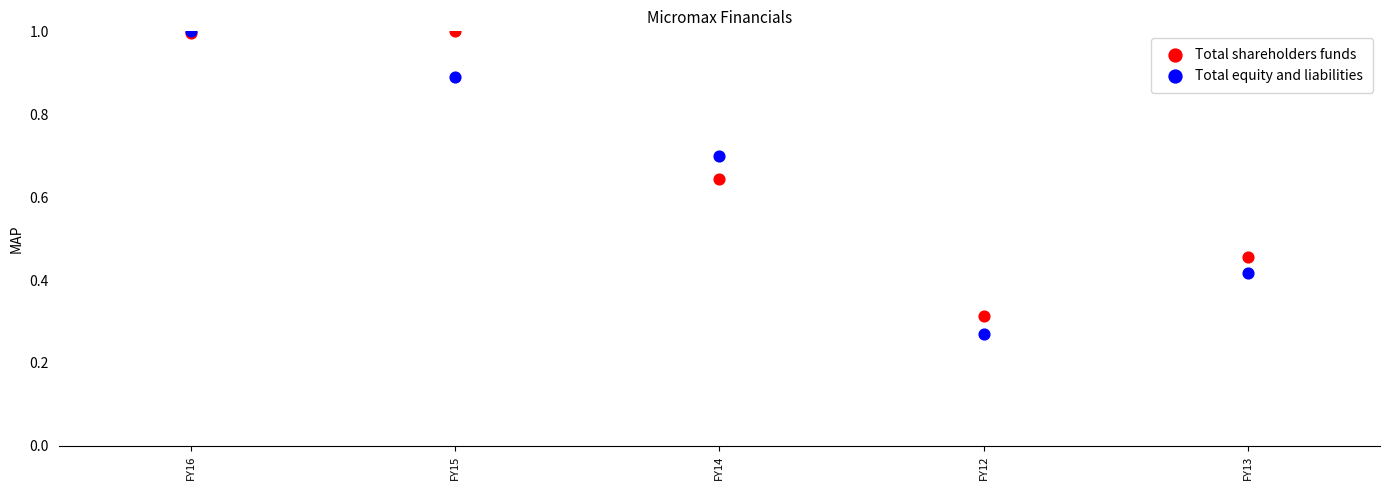

Which series has the widest spread of Y values?

Total equity and liabilities